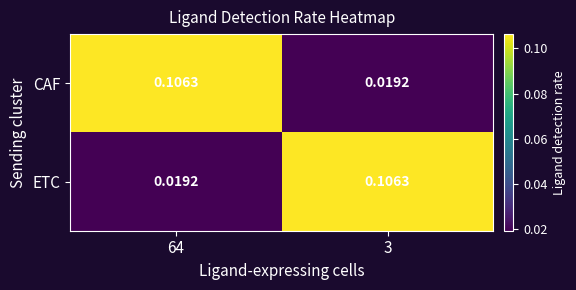

At 64, list the series in order from largest to smallest.

CAF, ETC